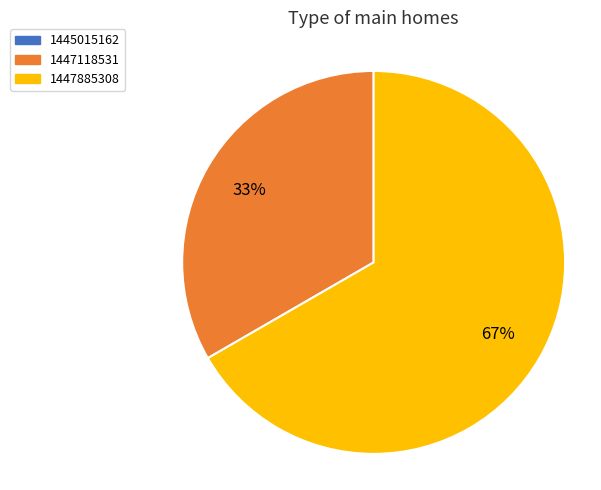

Approximately how many times larger is the value at 1447118531 compared to 1447885308?

0.5